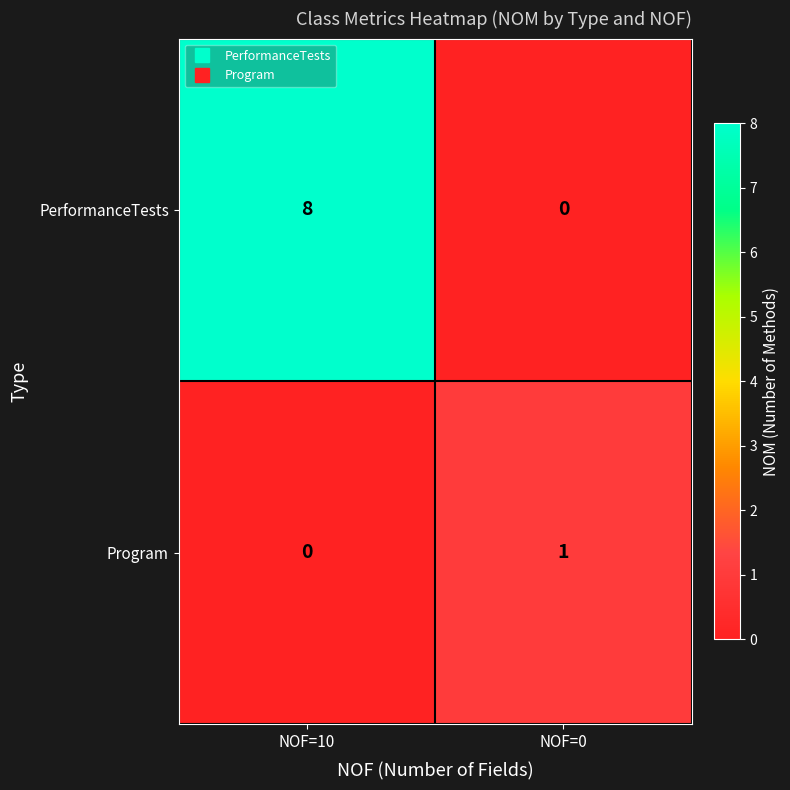

How many categories are shown in the chart?

2